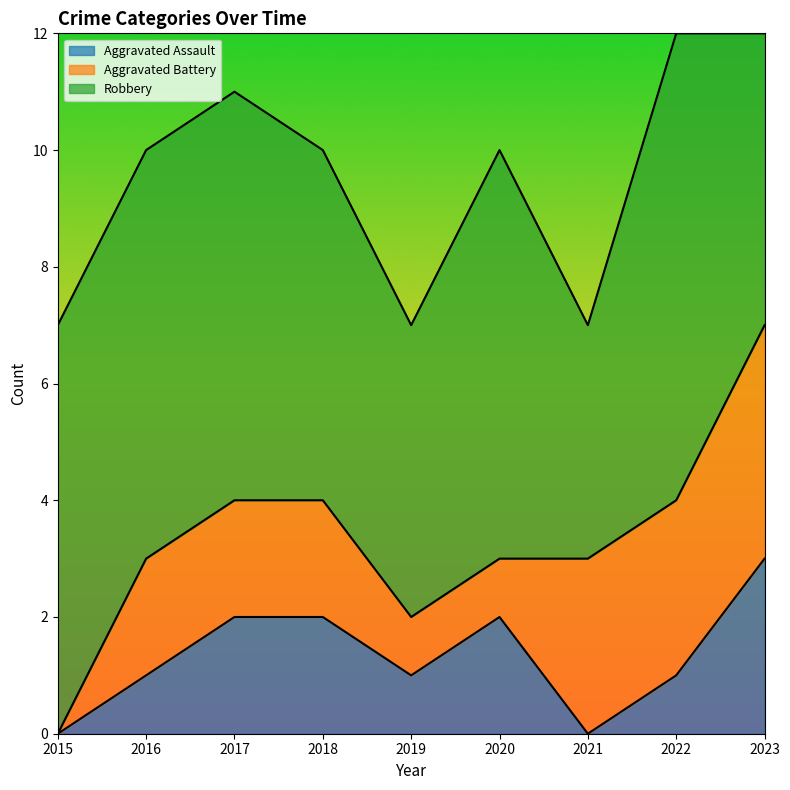

The Aggravated Battery series shows 1 at 2022. True or false?

False